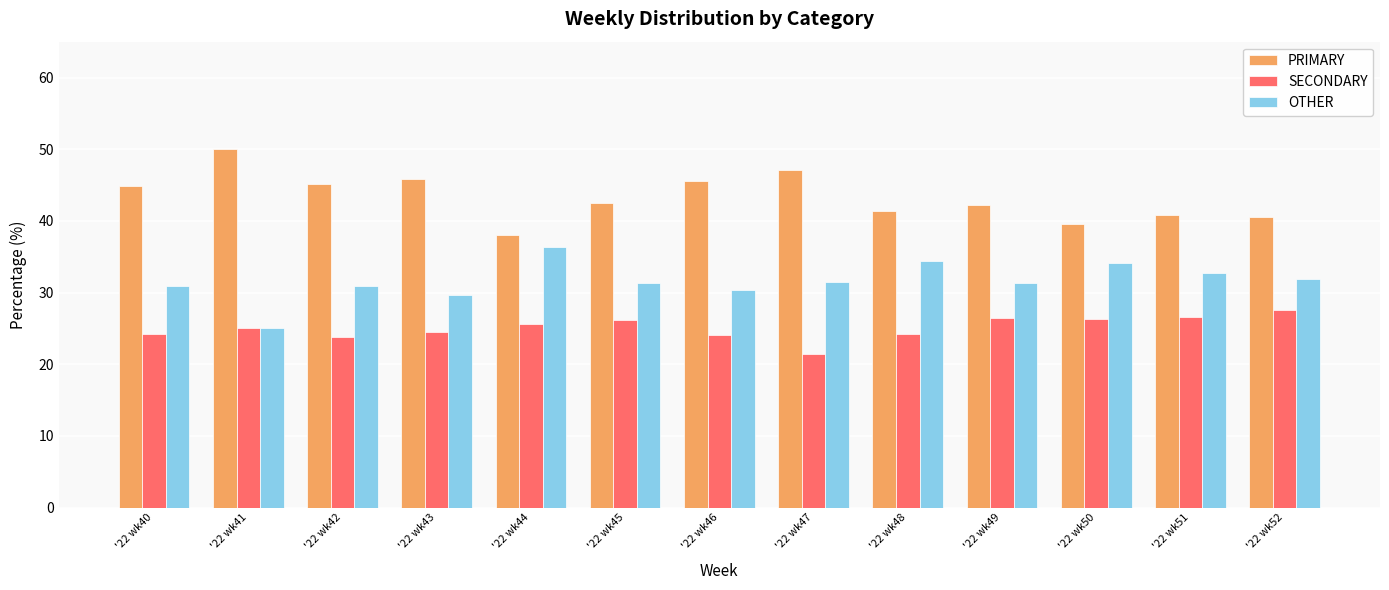

What is the greatest value displayed?

50.0